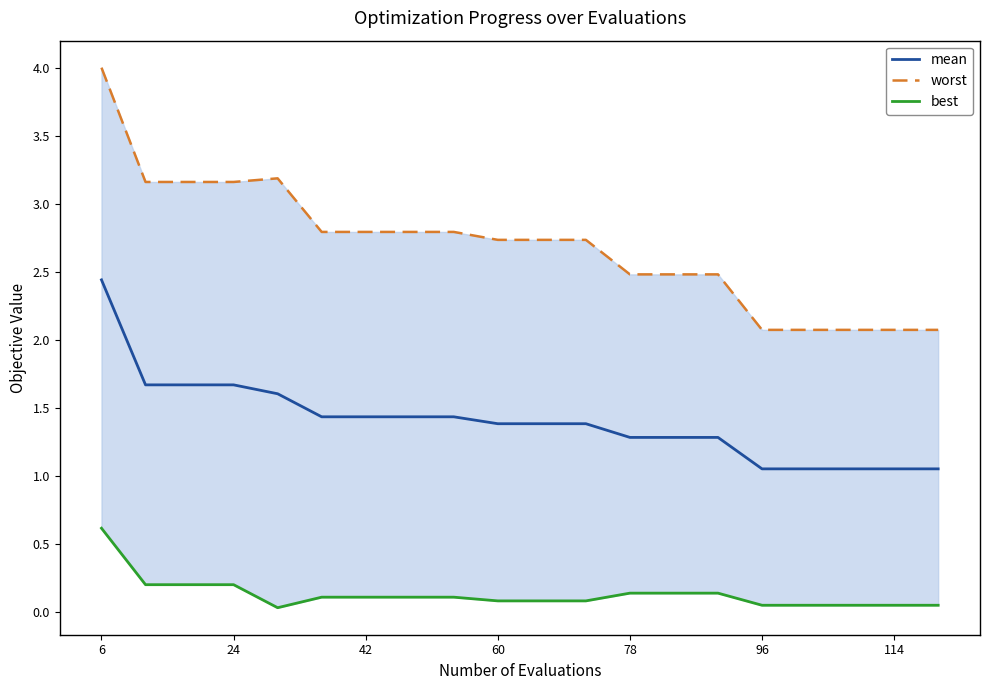

Reading right to left, transcribe all the data shown in this chart.

mean: 1.1	1.1	1.1	1.1	1.1	1.3	1.3	1.3	1.4	1.4	1.4	1.4	1.4	1.4	1.4	1.6	1.7	1.7	1.7	2.4
worst: 2.1	2.1	2.1	2.1	2.1	2.5	2.5	2.5	2.7	2.7	2.7	2.8	2.8	2.8	2.8	3.2	3.2	3.2	3.2	4.0
best: 0.1	0.1	0.1	0.1	0.1	0.1	0.1	0.1	0.1	0.1	0.1	0.1	0.1	0.1	0.1	0.0	0.2	0.2	0.2	0.6